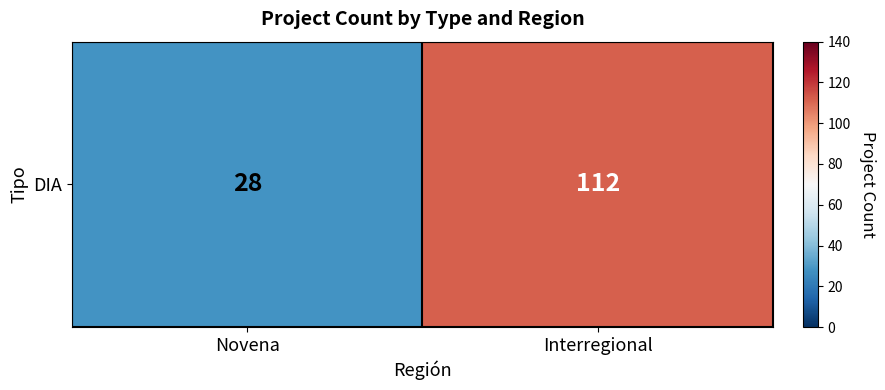

At which label is the value closest to 70?

Novena